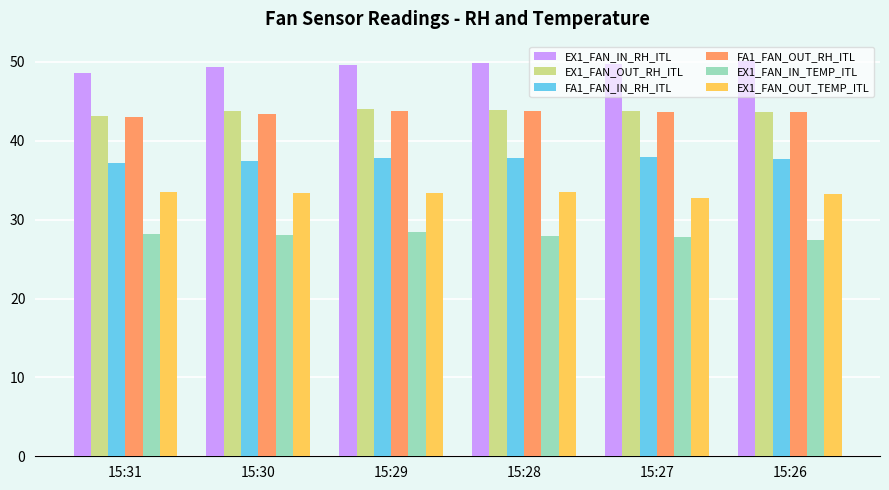

How many groups of bars are there?

6